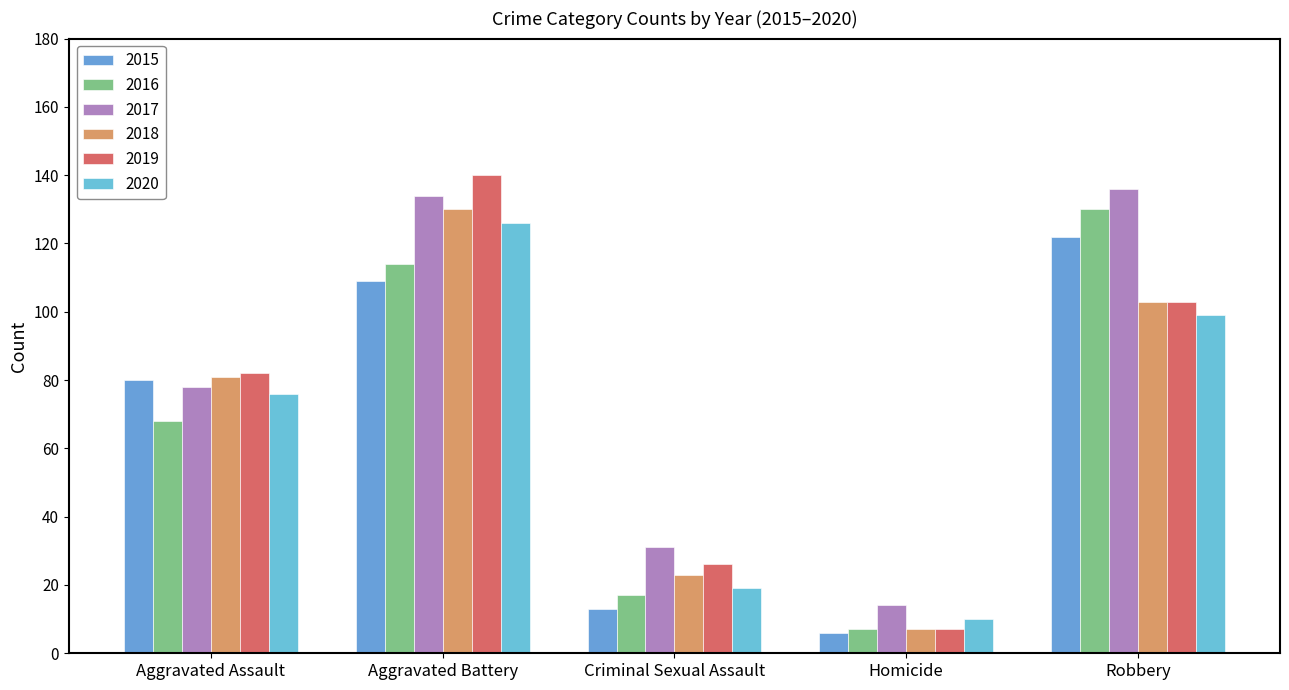

What are all the series names shown in the legend?

2015, 2016, 2017, 2018, 2019, 2020